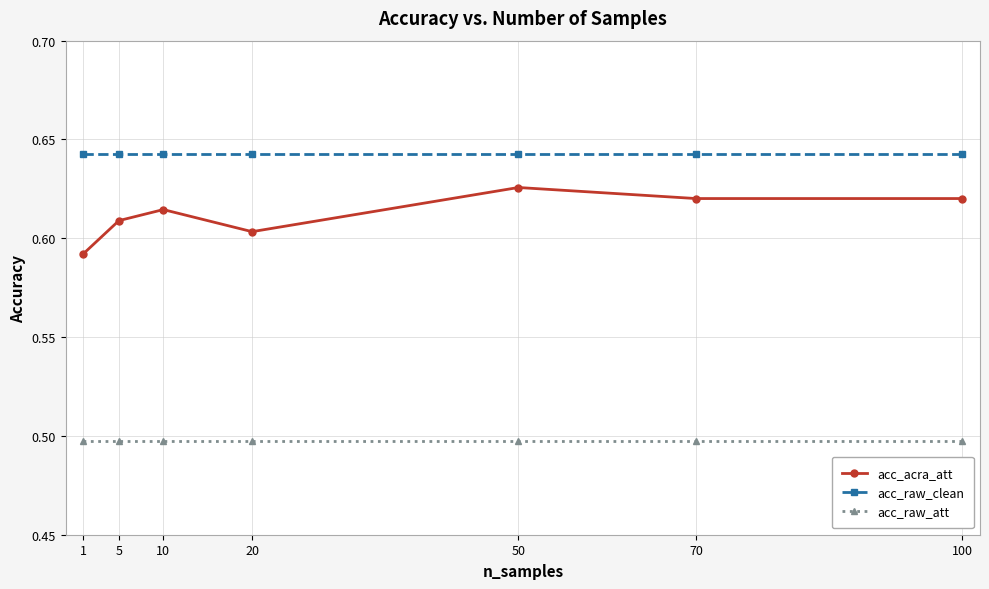

True or false: acc_raw_clean and acc_raw_att cross at least once.

False